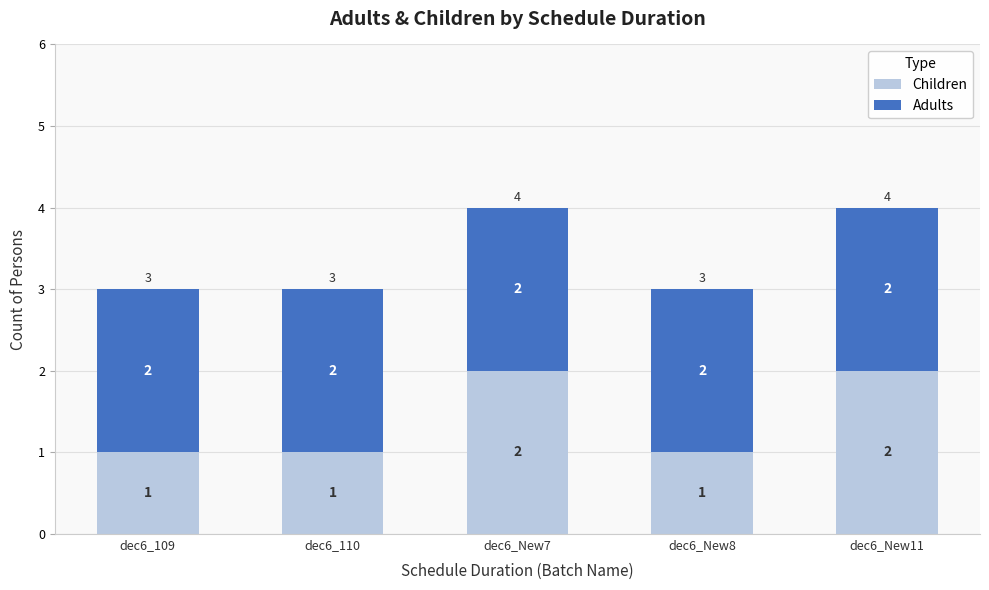

Reading right to left, what are the values for Children?

2	1	2	1	1